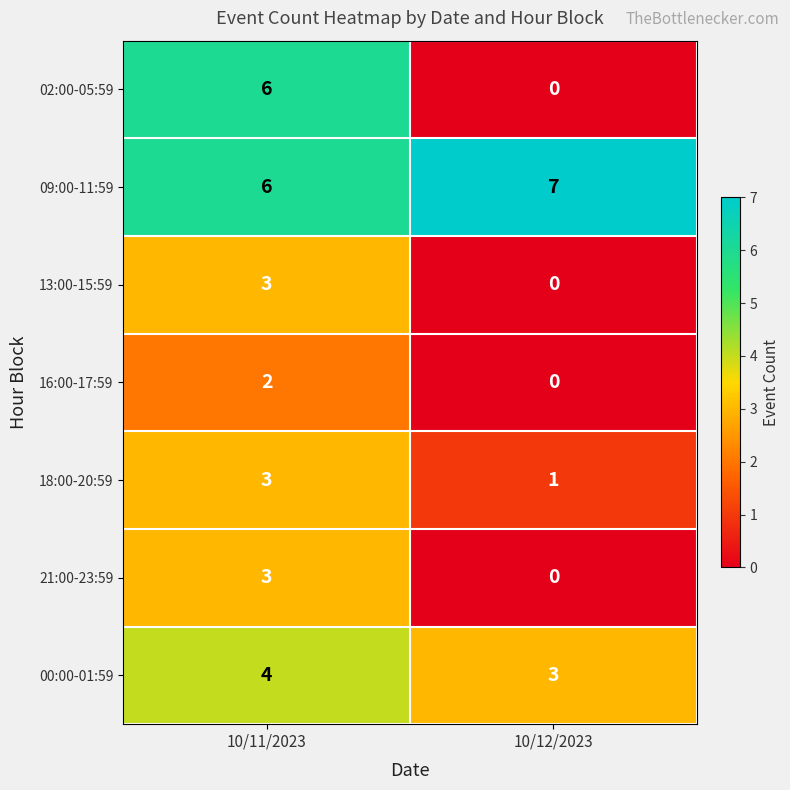

What is the total value across all series at 10/11/2023?

27